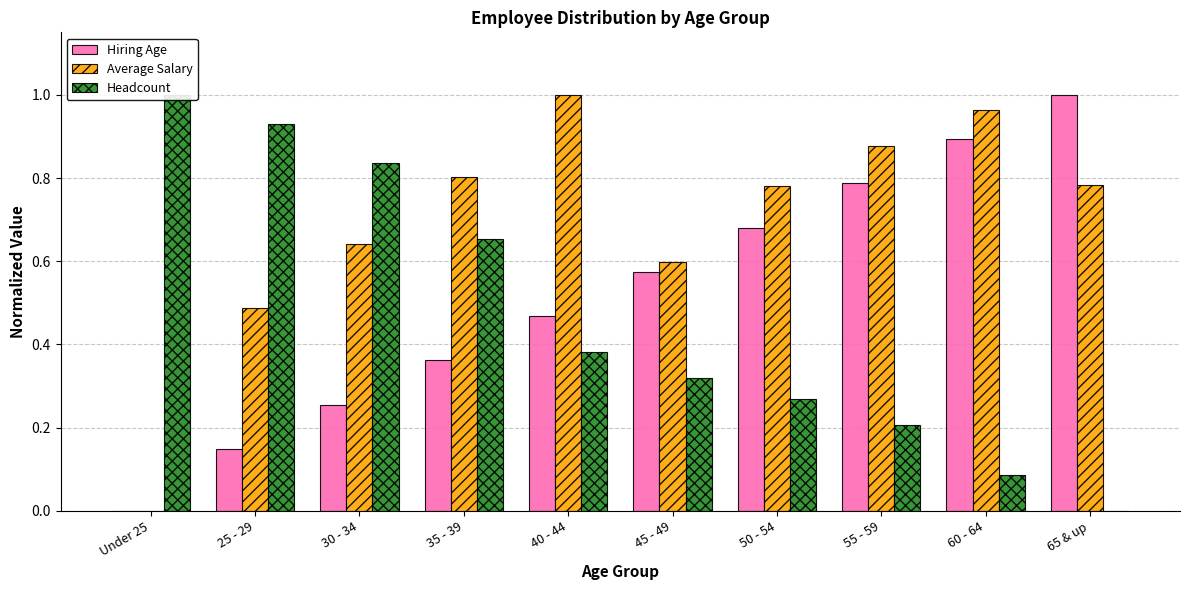

What position from the left is 65 & up?

10